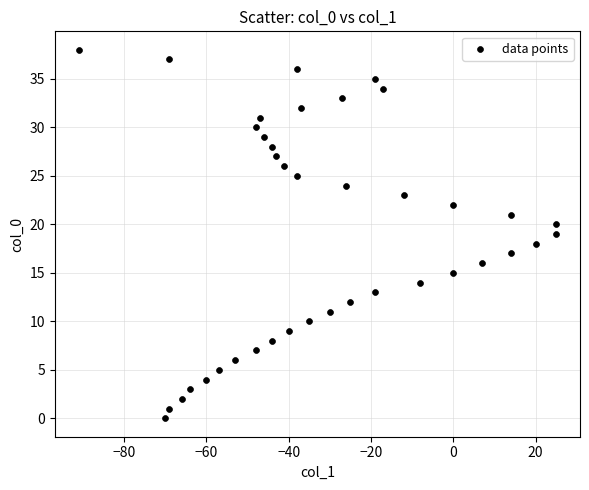

What is the range of Y values (max minus min)?

38